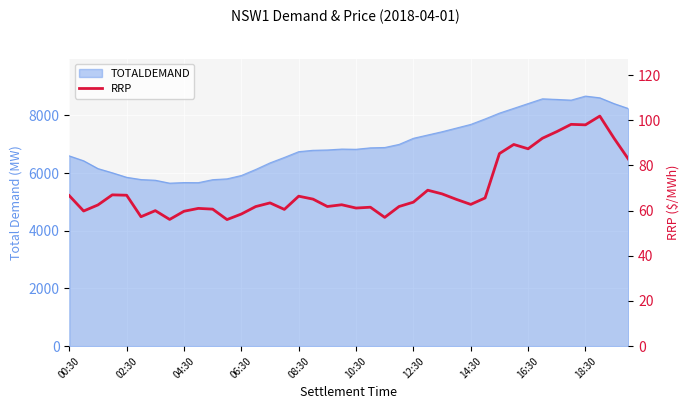

Reading right to left, what are all the values shown in this chart?

82.7	92.0	101.8	98.0	98.2	95.0	92.0	87.4	89.3	85.2	65.6	62.7	65.0	67.4	69.0	63.7	61.8	57.0	61.5	61.1	62.6	61.8	65.1	66.4	60.5	63.4	61.8	58.5	56.0	60.6	61.0	59.7	56.1	60.0	57.3	66.8	67.0	62.5	59.8	66.6